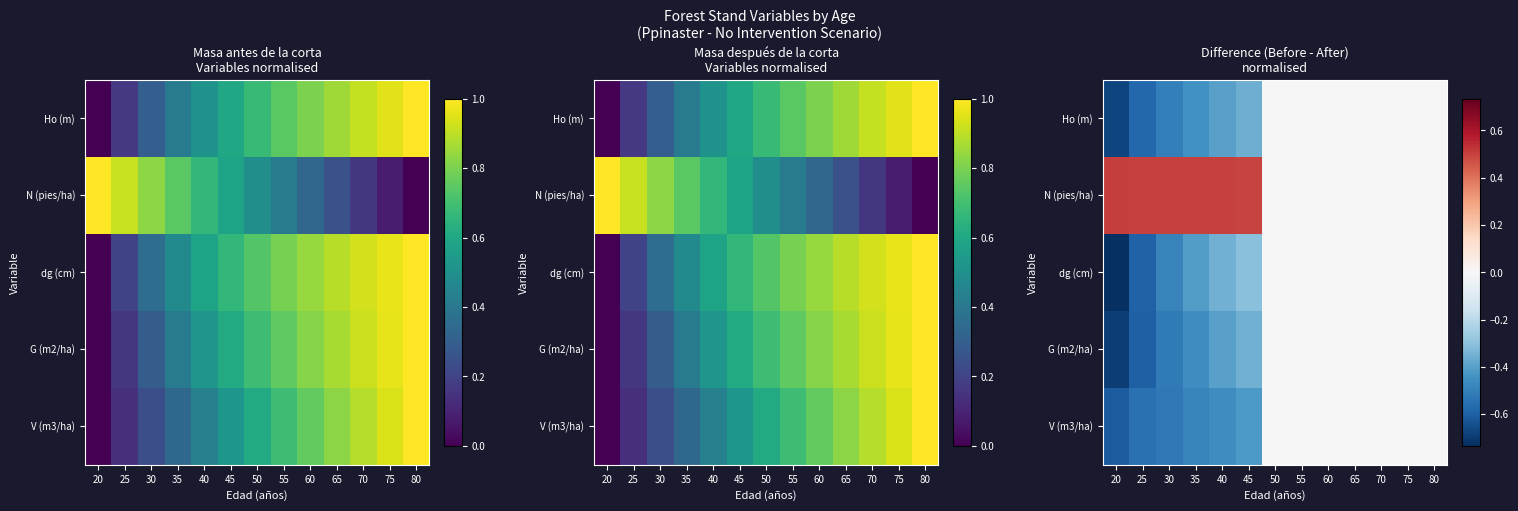

The value of dg (cm) at 20 is -1.0. True or false?

False